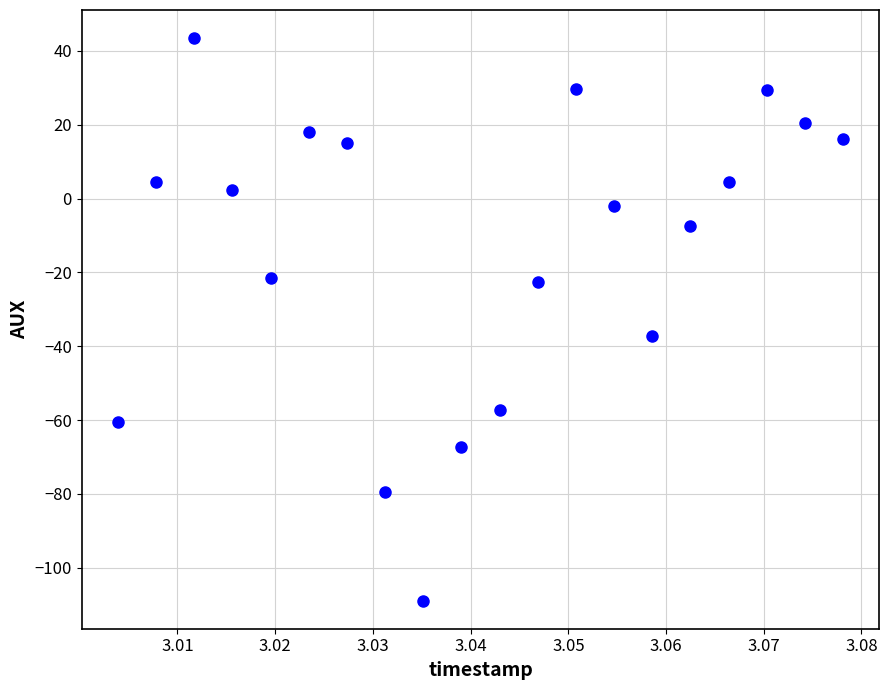

What Y value in the scatter plot is closest to -32?

-37.1